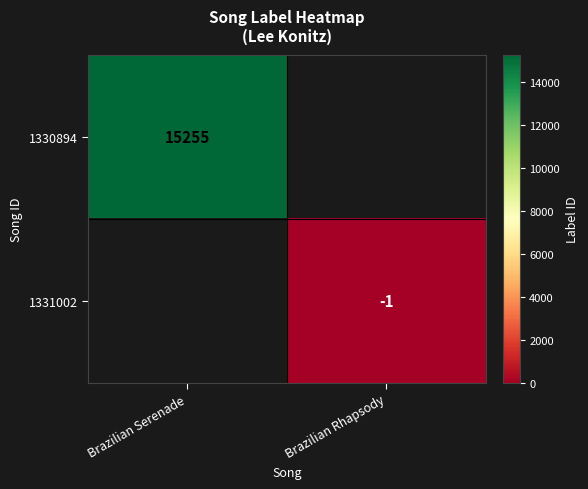

The 1330894 series shows 23106 at Brazilian Serenade. True or false?

False